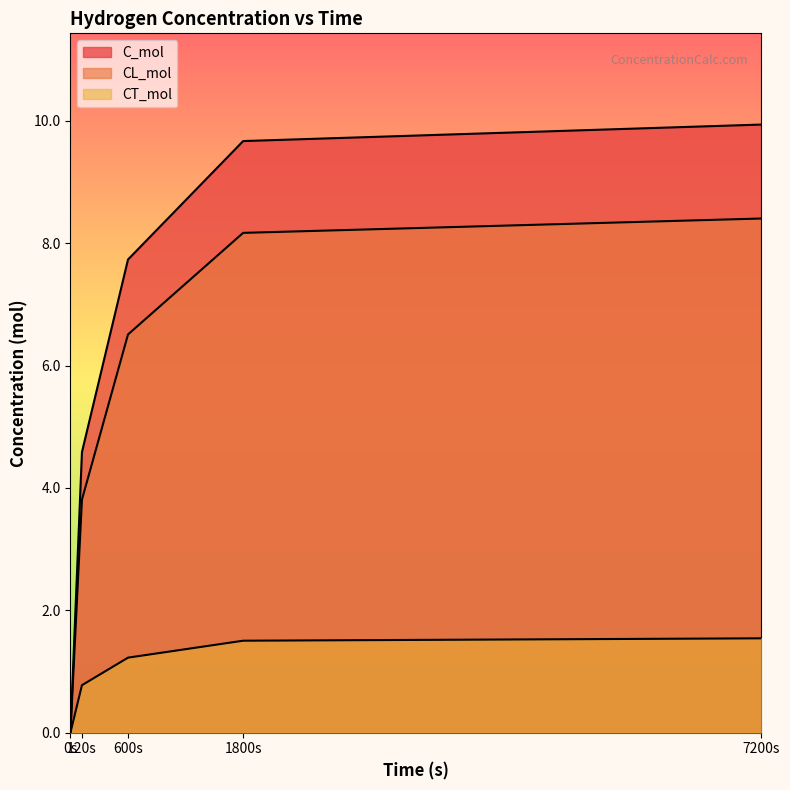

Reading left to right, list all the values displayed in this chart.

C_mol: 0s=0.0	120s=4.6	600s=7.7	1800s=9.7	7200s=9.9
CL_mol: 0s=0.0	120s=3.8	600s=6.5	1800s=8.2	7200s=8.4
CT_mol: 0s=0.0	120s=0.8	600s=1.2	1800s=1.5	7200s=1.5